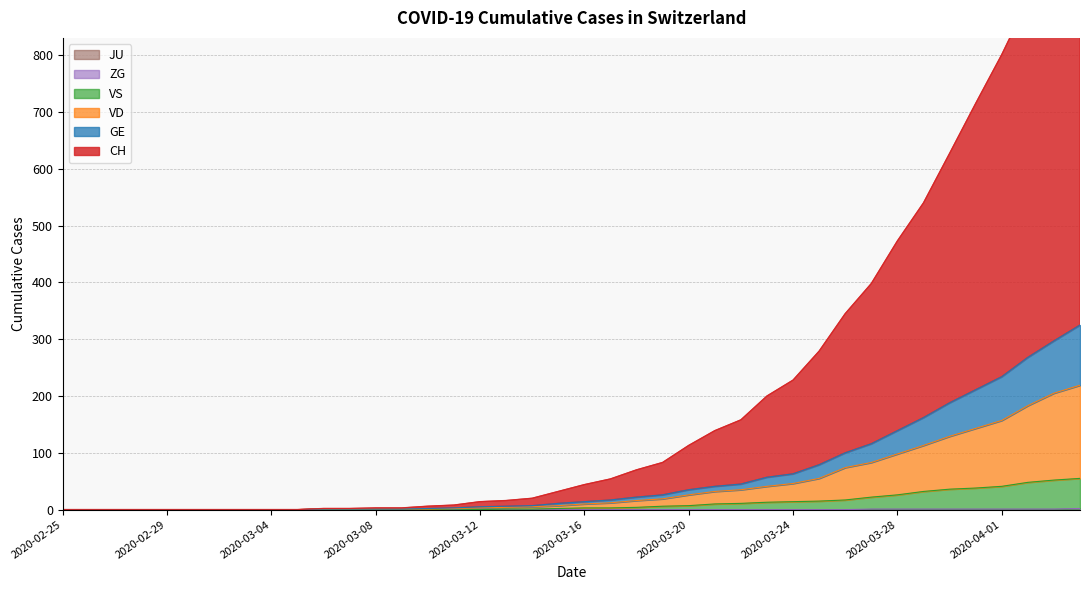

True or false: GE has a value of 1 at 2020-03-11.

False